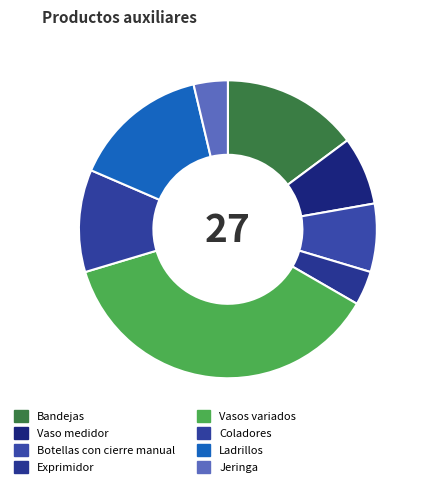

What is the ratio of the value at Exprimidor to the value at Bandejas?

0.2